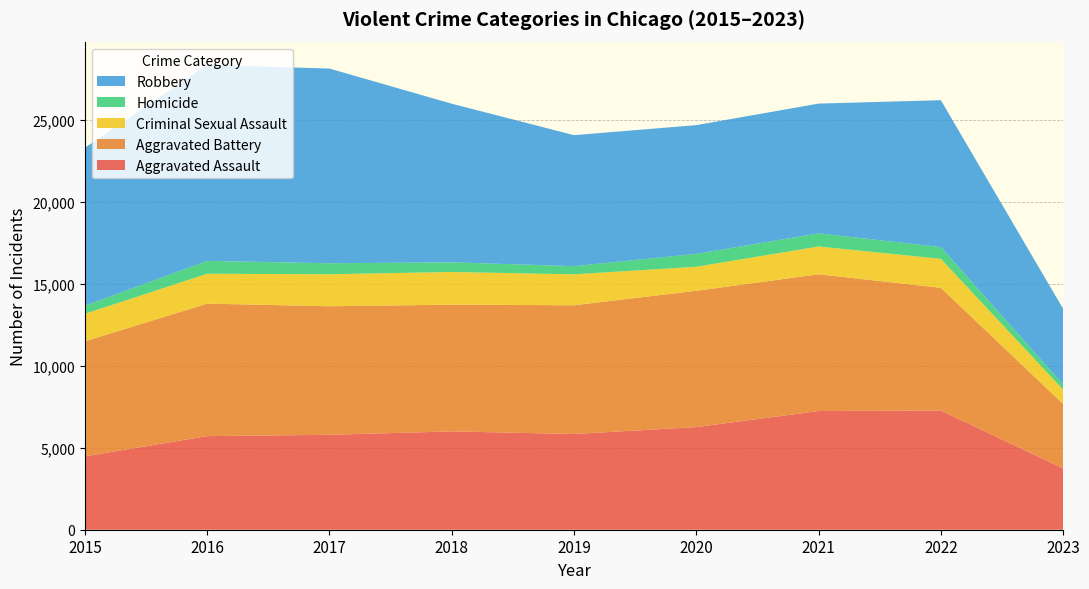

Reading right to left, transcribe all the data shown in this chart.

Aggravated Assault: 3743	7277	7243	6263	5841	6001	5793	5712	4480
Aggravated Battery: 3932	7486	8345	8319	7857	7734	7845	8085	7018
Criminal Sexual Assault: 875	1767	1695	1466	1888	1994	1952	1824	1679
Homicide: 314	718	804	787	498	589	672	786	496
Robbery: 4616	8964	7917	7855	7994	9680	11880	11960	9638